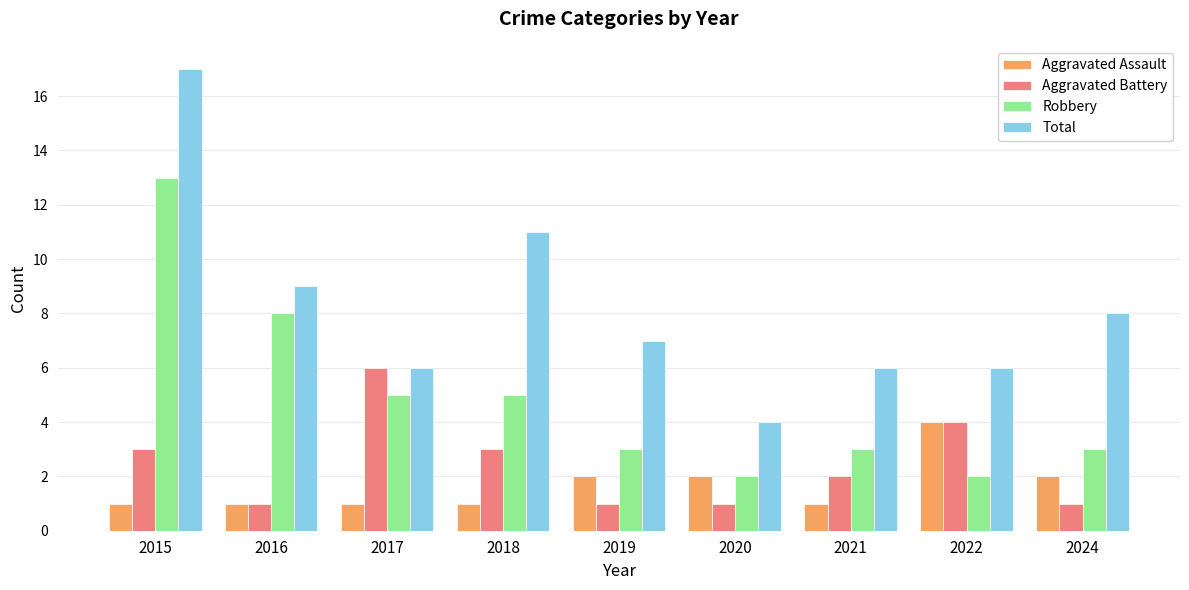

Count the Aggravated Battery values in the range 1 to 3.

7